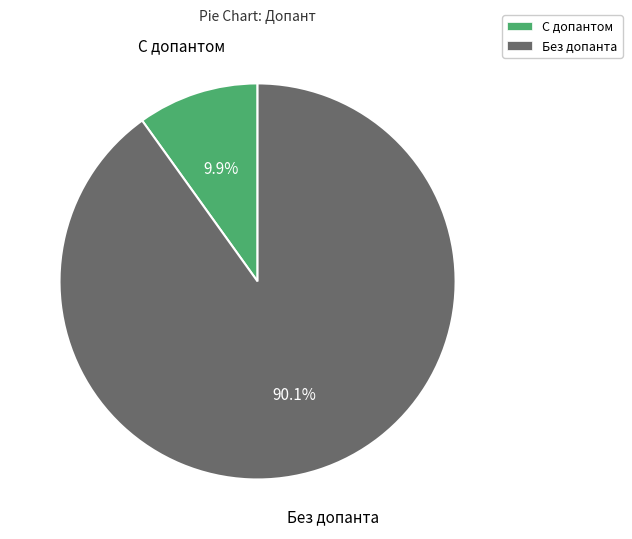

Is there a majority slice in this chart?

Yes